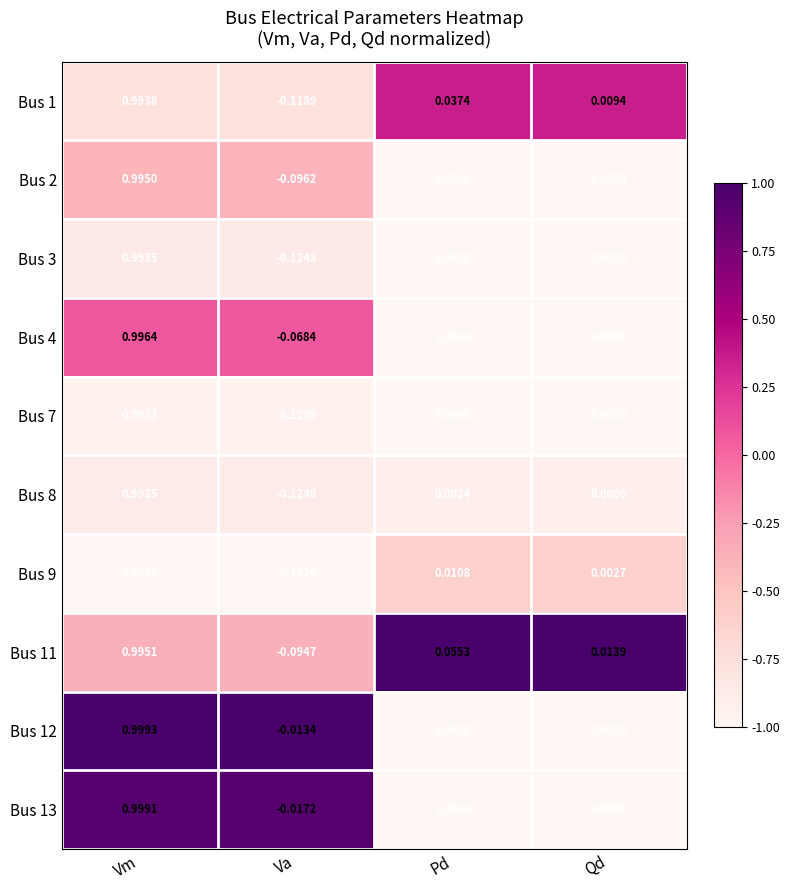

Count the number of categories in the chart.

4